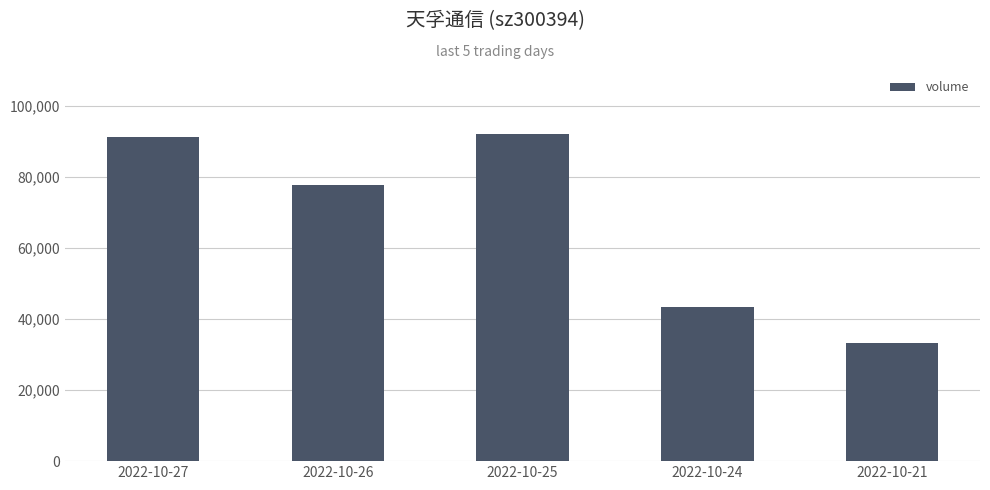

Is it true that the value at 2022-10-25 is 137862?

False